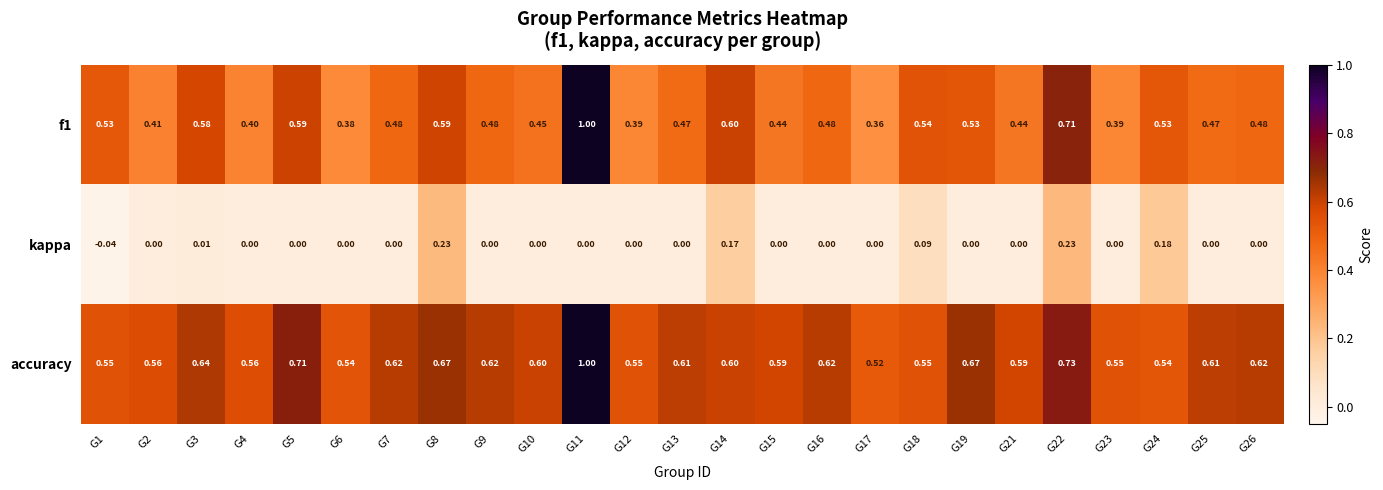

Which series has the largest total across all categories?

accuracy